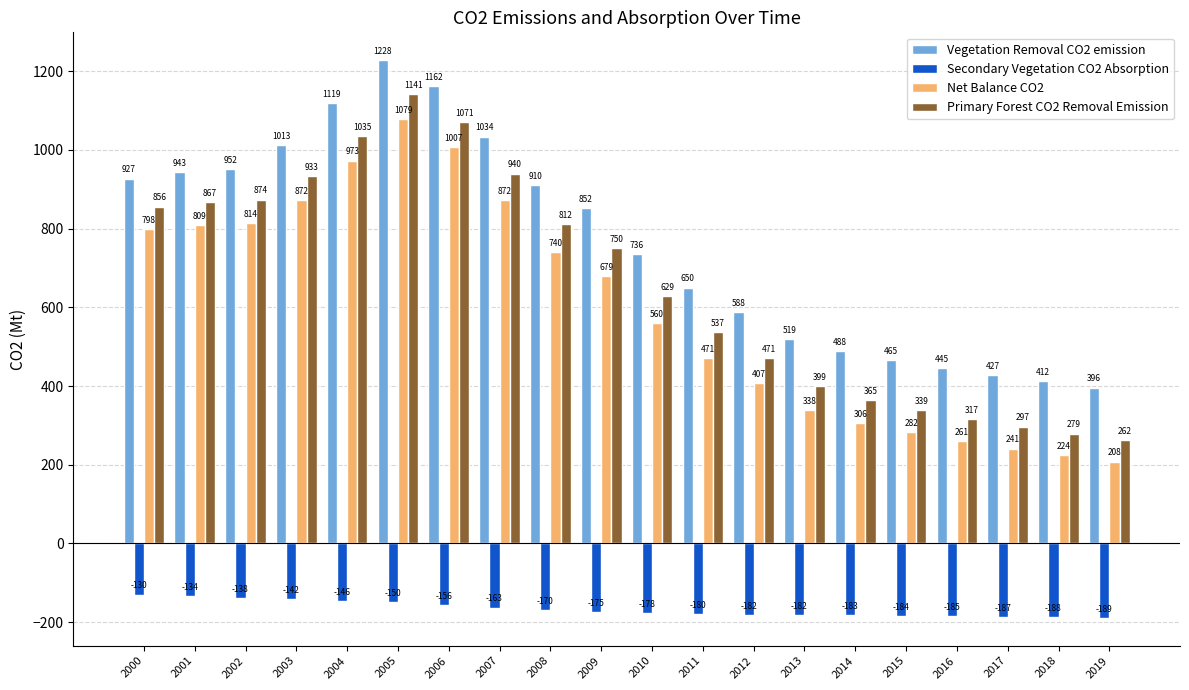

What is the greatest value displayed?

1228